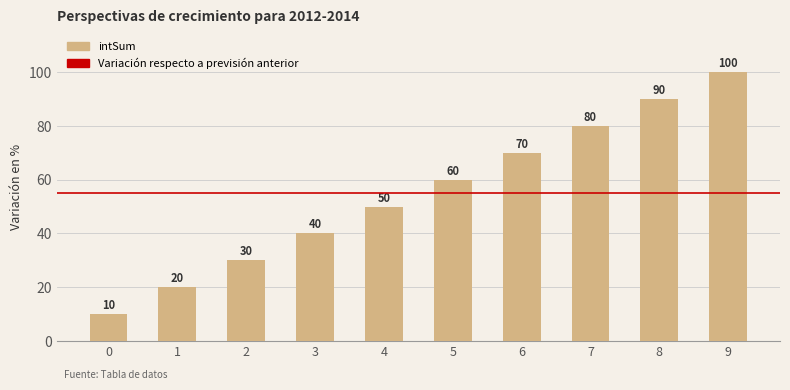

What is the difference between the maximum and second lowest values?

80